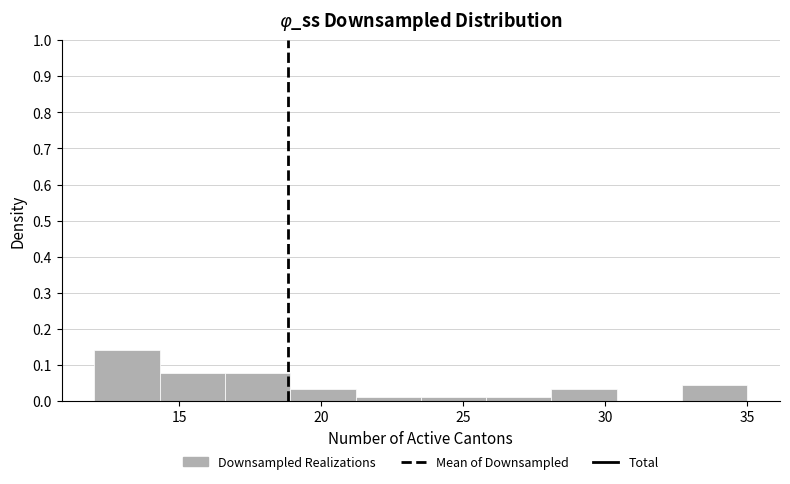

What is the height of the bar covering 12.0 to 14.3 on the x-axis? Neither the bar edges nor the heights are printed on the chart, so give them approximately, as read against the axes.

0.14